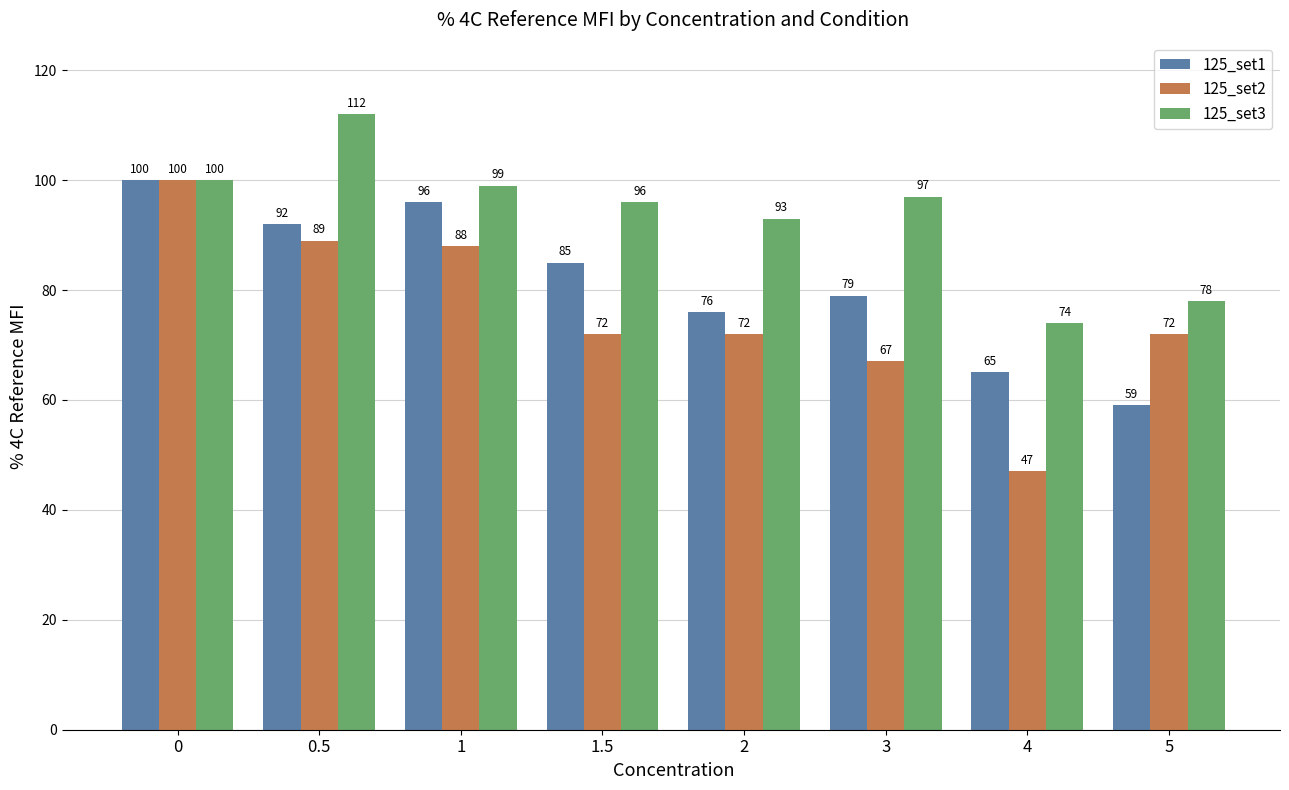

At 1.5, list the series in order from smallest to largest.

125_set2, 125_set1, 125_set3